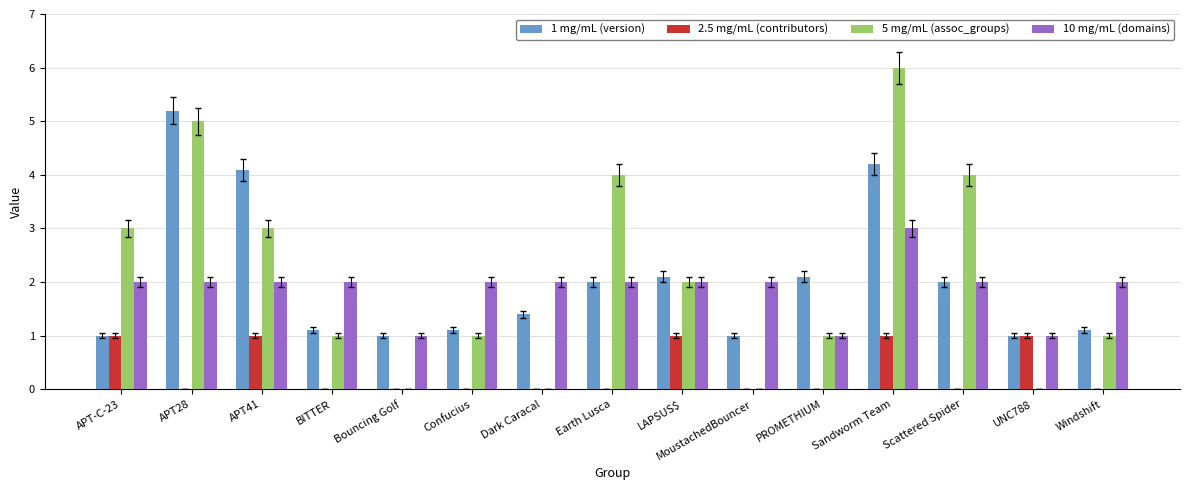

What is the maximum value shown in the chart?

6.0